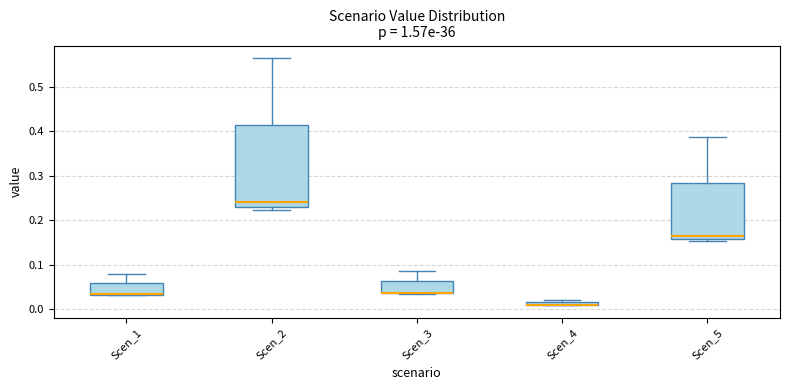

Where does the upper whisker of the box for Scen_2 end on the y-axis? The values are not printed on the chart, so give them approximately, as read against the axis.

0.57